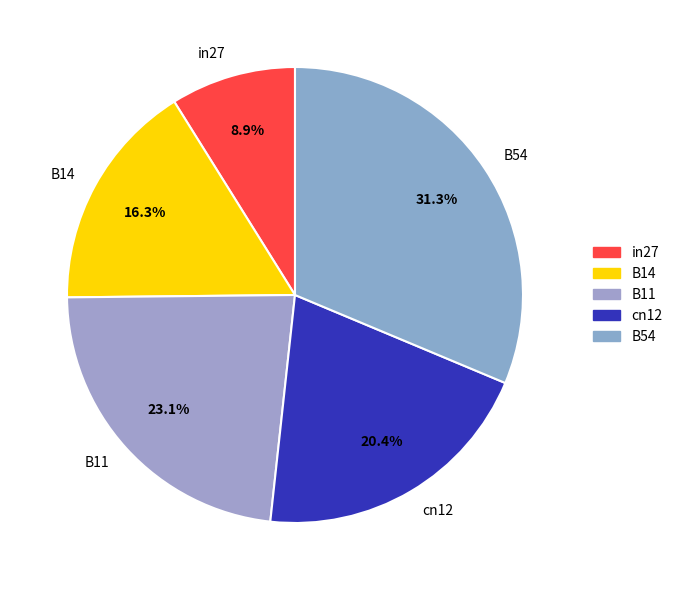

Which category has the biggest portion of the pie?

B54